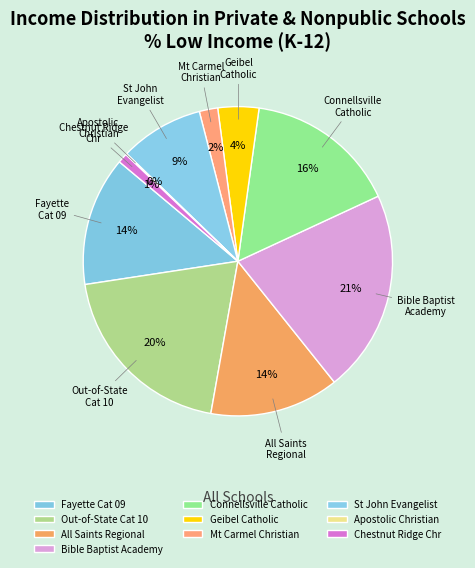

What is the largest slice in the pie chart?

Bible Baptist Academy